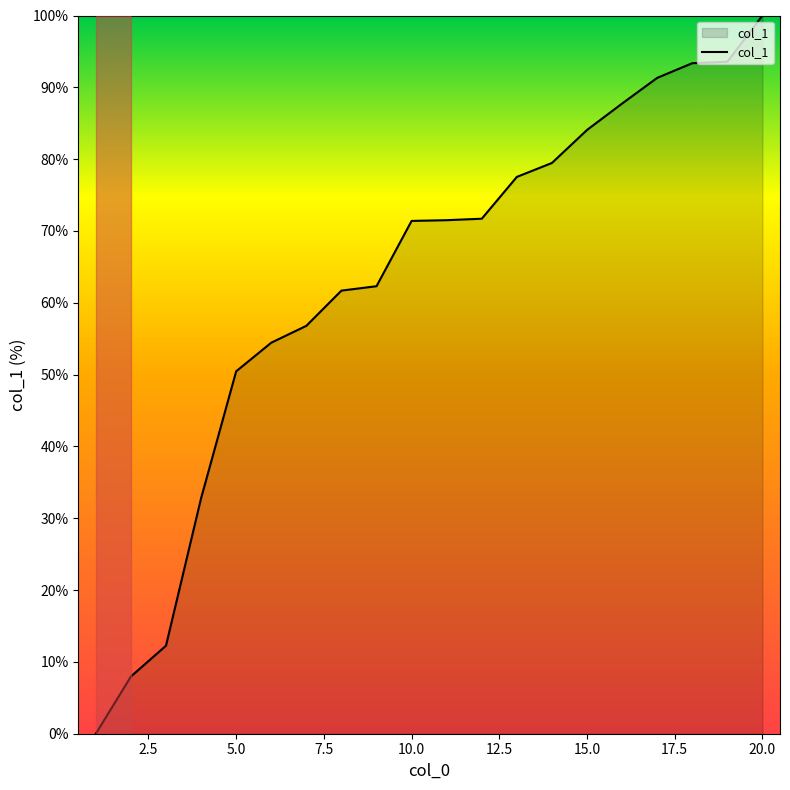

What is the difference between the second highest and minimum values?

93.6